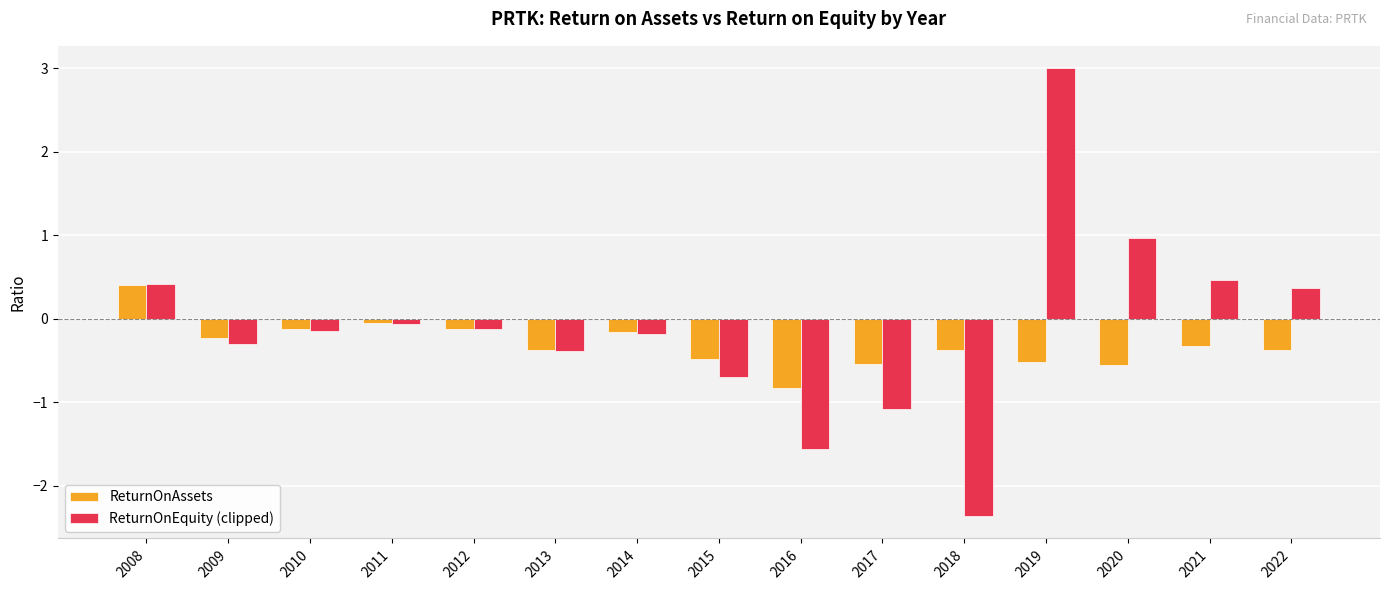

List the series in order of their overall mean, lowest first.

ReturnOnAssets, ReturnOnEquity (clipped)